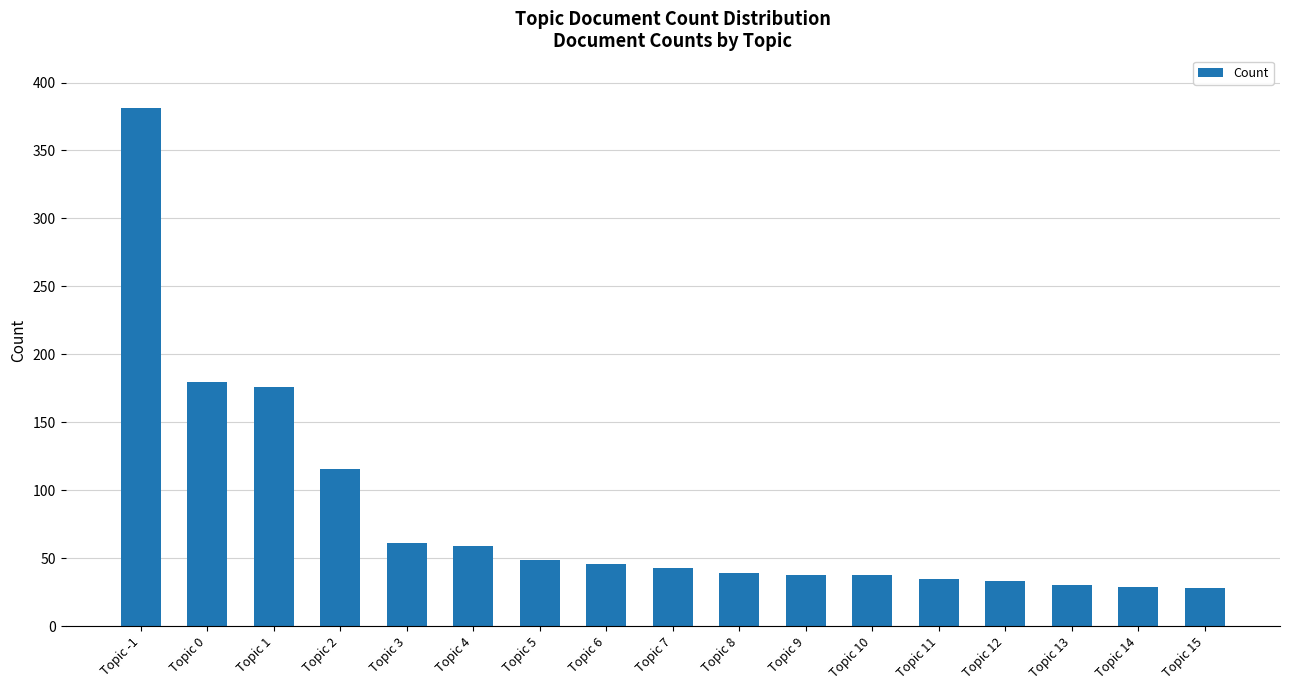

The value at Topic 7 is 68. True or false?

False